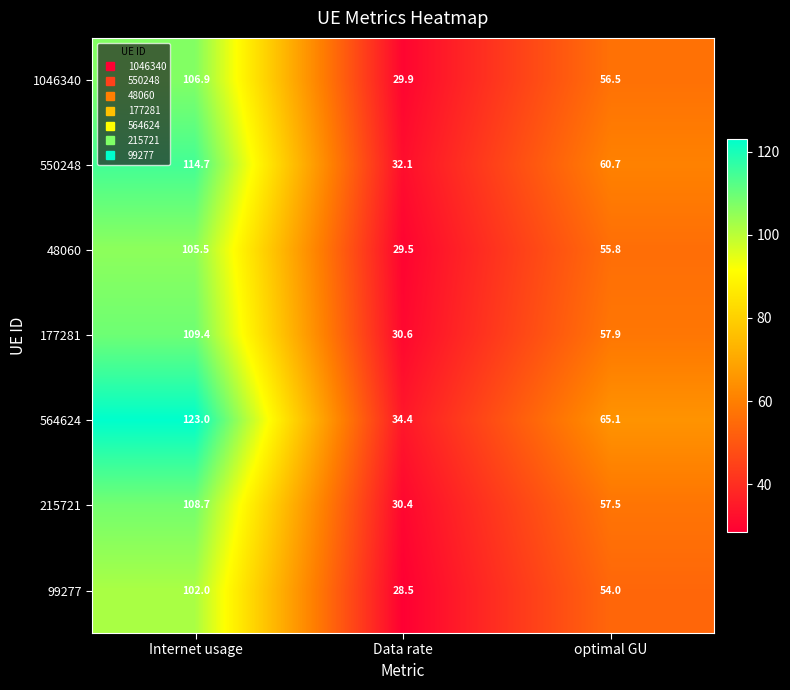

Between Internet usage and Data rate, which series saw the biggest shift?

564624